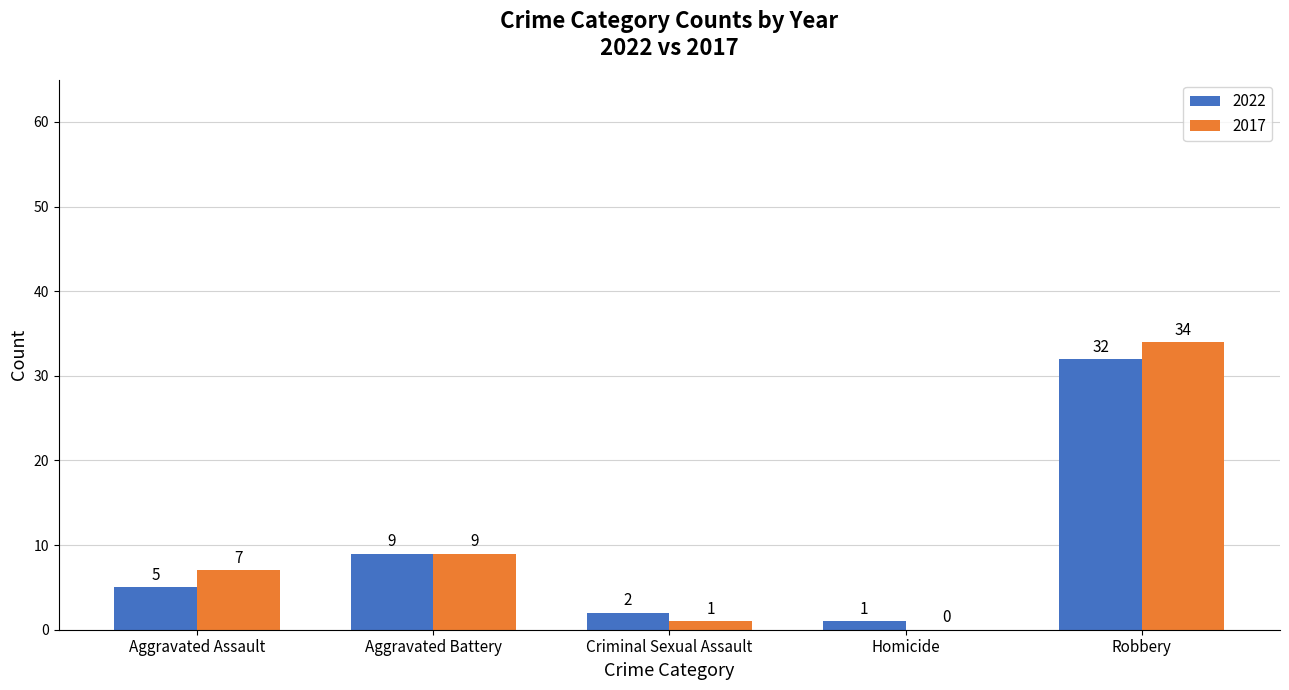

Which series has the largest total across all categories?

2017